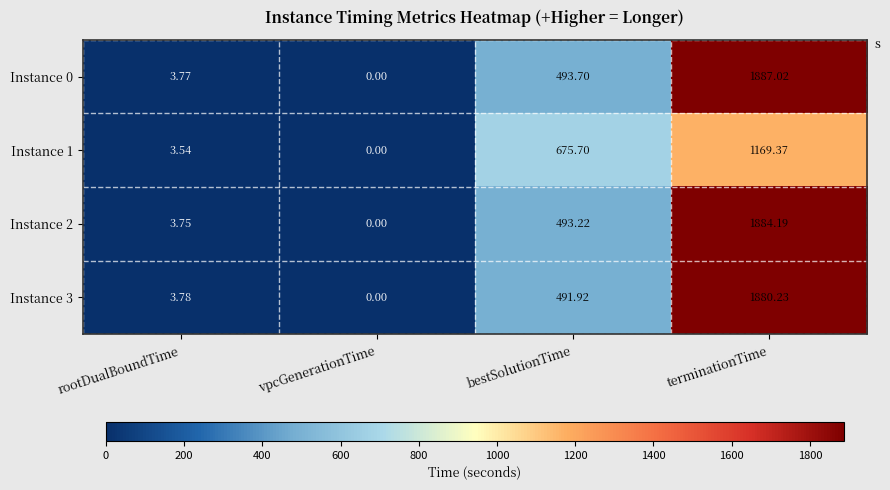

At which label does Instance 1 reach its minimum?

vpcGenerationTime